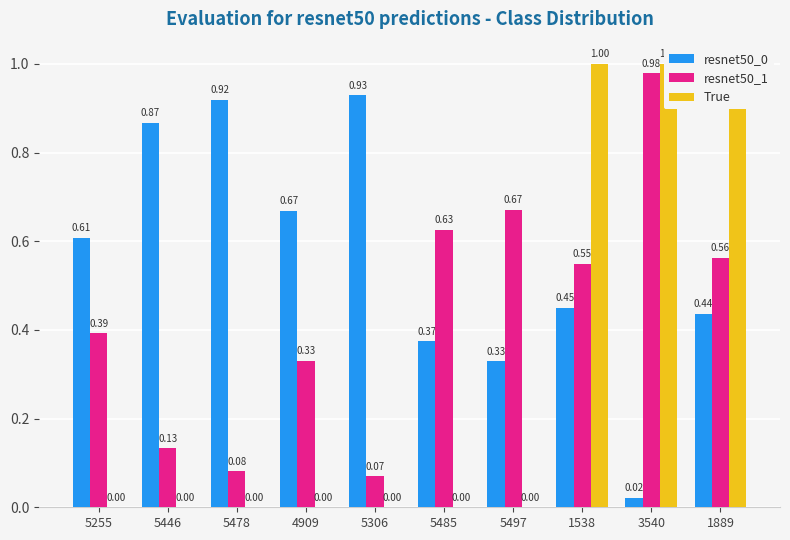

Which has a higher value, 5497 or 1889?

1889